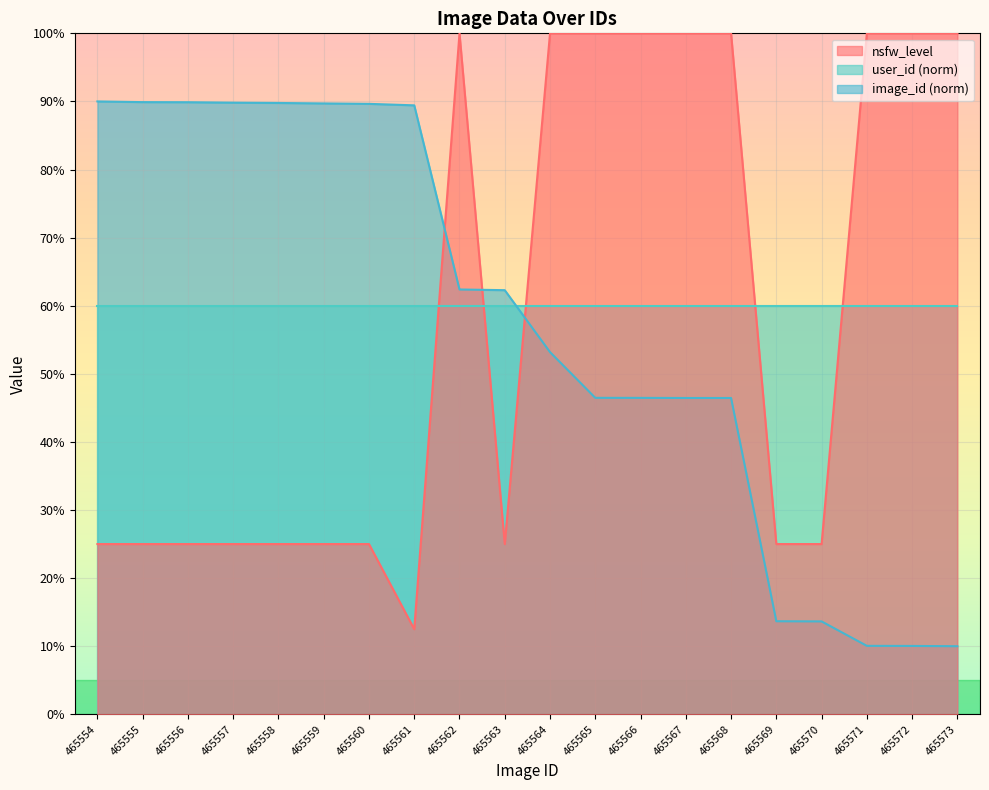

What is the value of the image_count point at the 5th from the left?

89.8